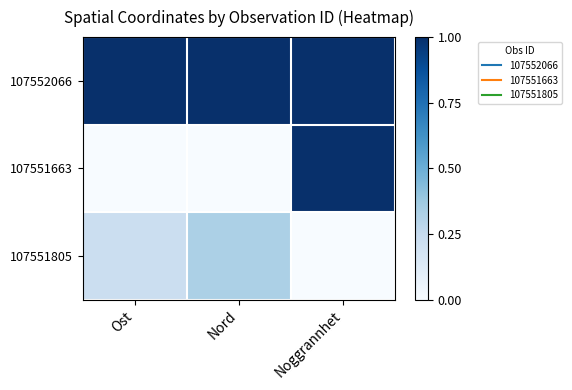

List the series in order of their peak value, highest first.

107552066, 107551663, 107551805